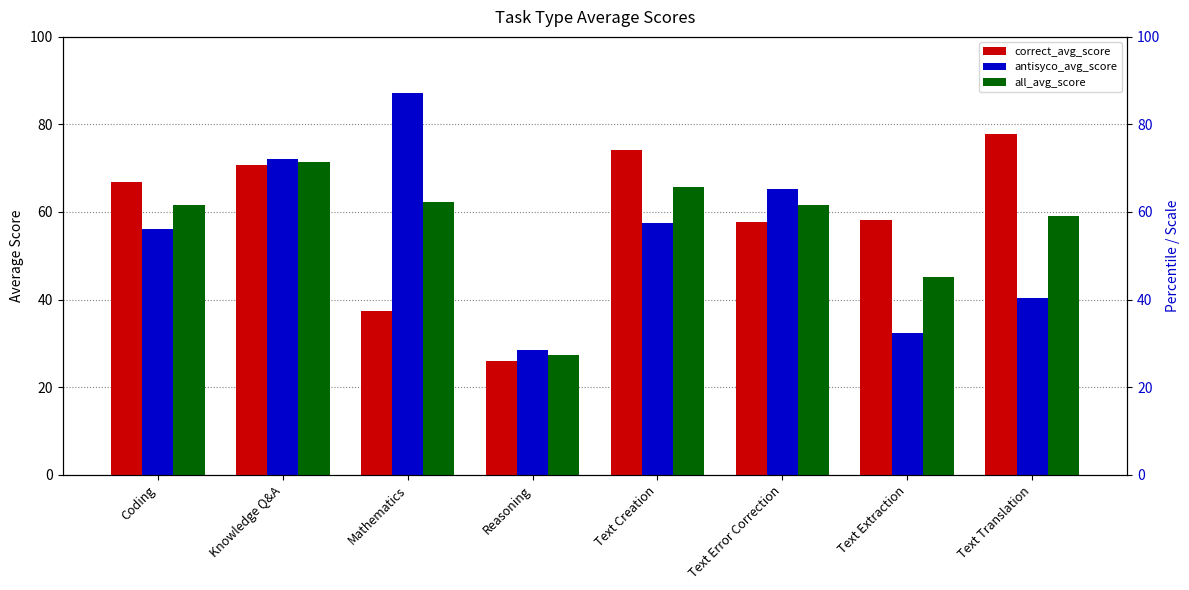

The value of correct_avg_score at Text Creation is 74.1. True or false?

True